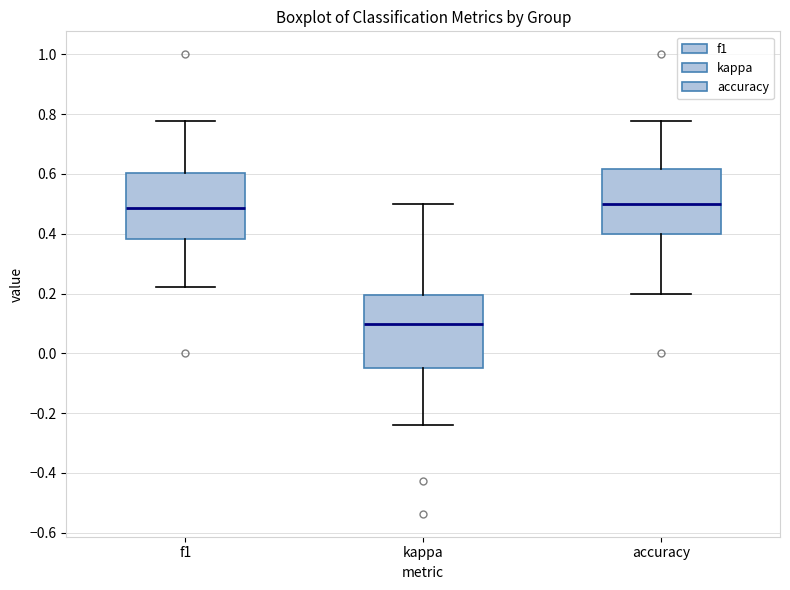

Reading left to right, read every box against the y-axis: the position of its median line, the range the box covers, and the ends of its whiskers. The values are not printed on the chart, so give them approximately, as read against the axis.

f1: median 0.48, box 0.38 to 0.60, whiskers 0.22 to 0.78
kappa: median 0.10, box -0.04 to 0.20, whiskers -0.24 to 0.50
accuracy: median 0.50, box 0.40 to 0.62, whiskers 0.20 to 0.78